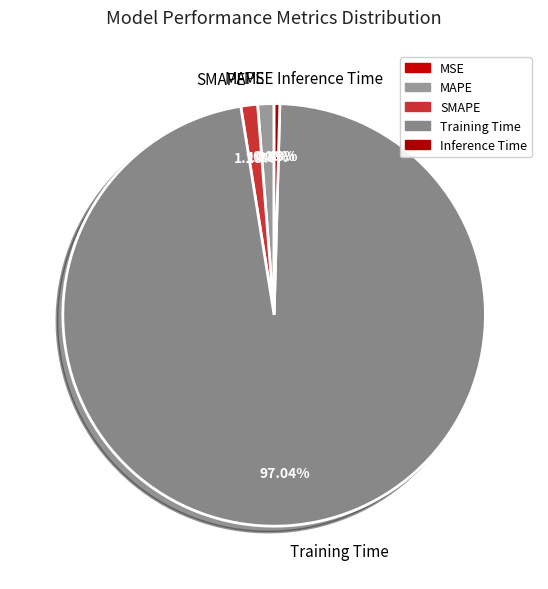

Which category has the biggest portion of the pie?

Training Time